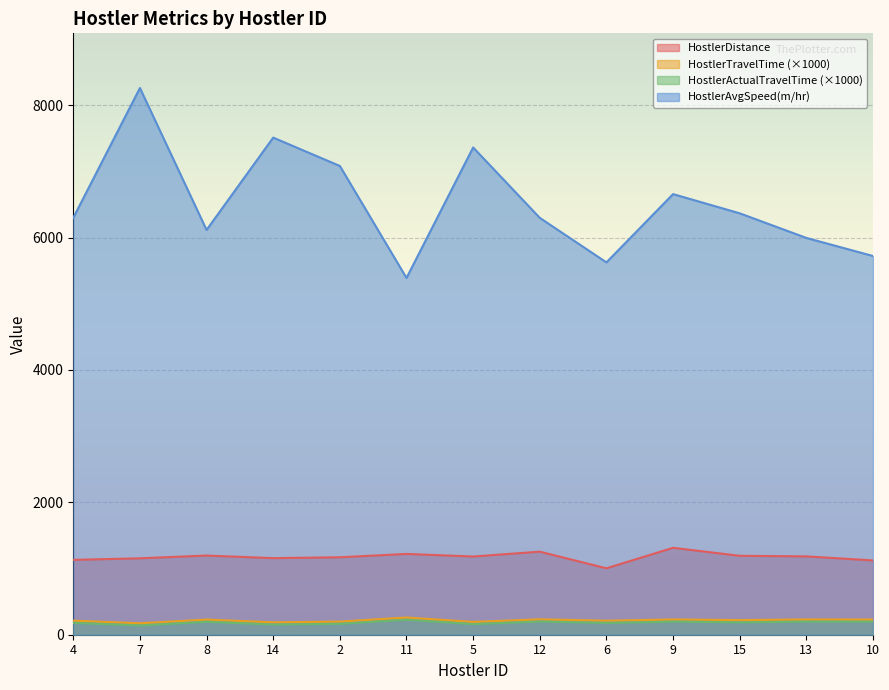

List the series in order of their peak value, highest first.

HostlerAvgSpeed(m/hr), HostlerDistance, HostlerActualTravelTime, HostlerTravelTime